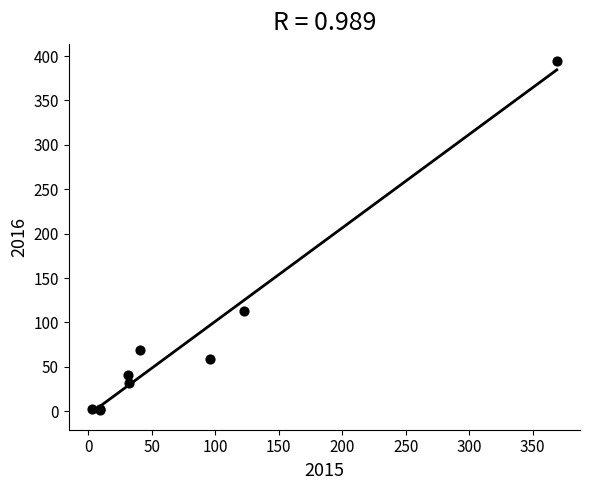

What Y value in the scatter plot is closest to 197?

113